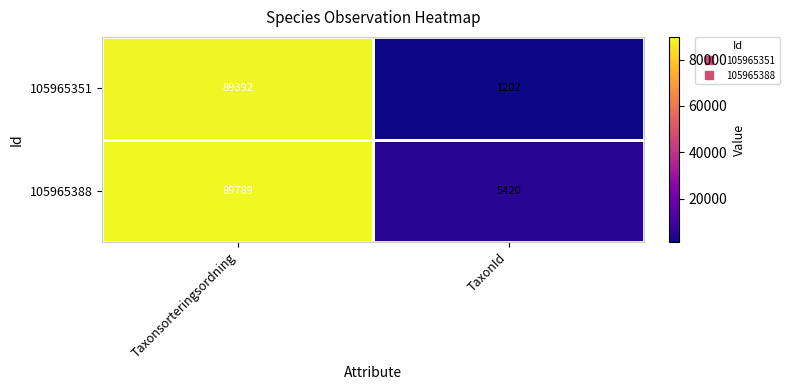

List the labels in order of 105965388 value, smallest first.

TaxonId, Taxonsorteringsordning